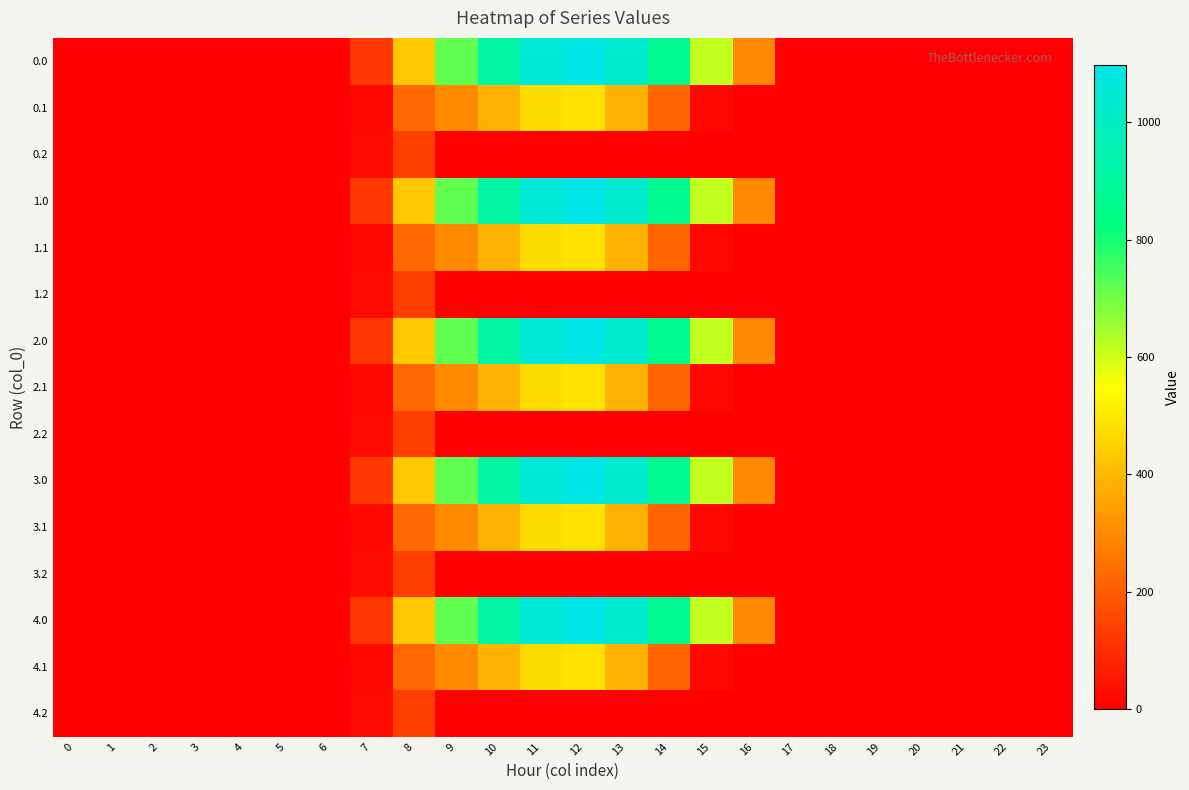

Which has a higher value, 23 or 9?

9